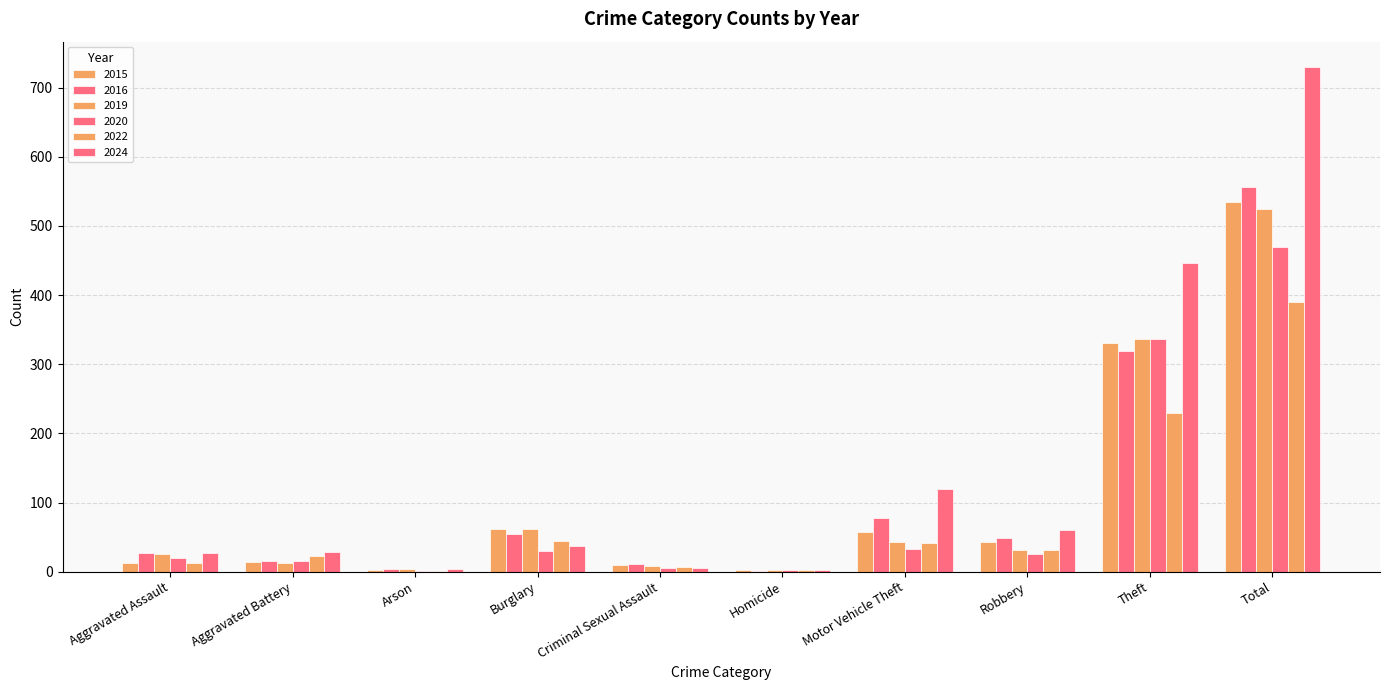

Which series has the largest total across all categories?

2024